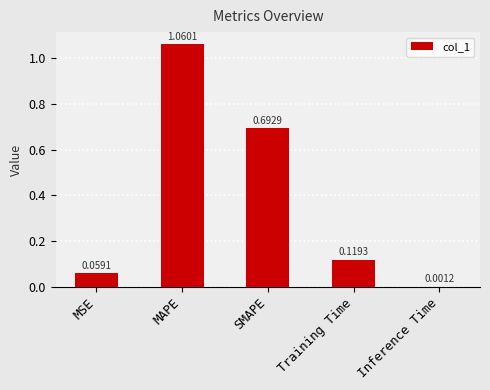

What is the sum of all values?

1.9